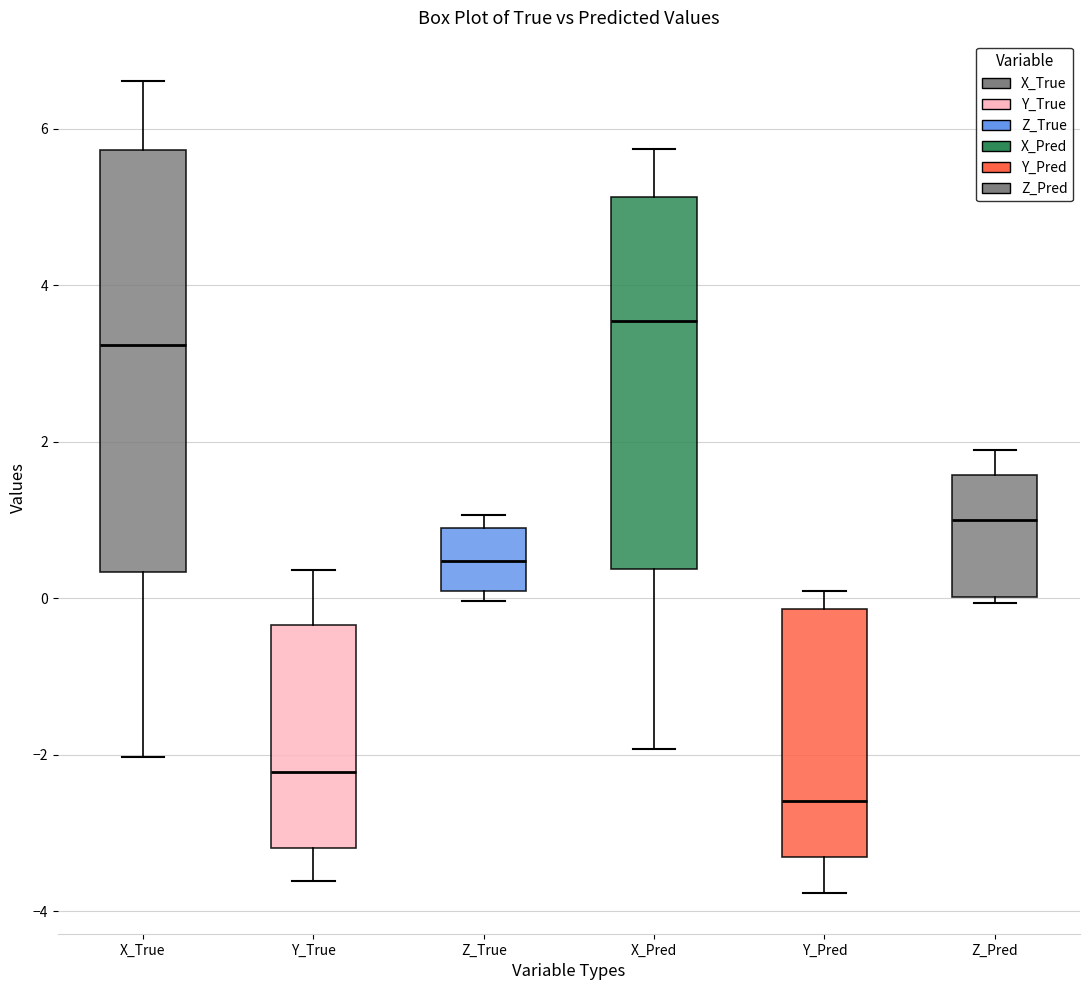

Reading left to right, read every box against the y-axis: the position of its median line, the range the box covers, and the ends of its whiskers. The values are not printed on the chart, so give them approximately, as read against the axis.

X_True: median 3.2, box 0.4 to 5.8, whiskers -2.0 to 6.6
Y_True: median -2.2, box -3.2 to -0.4, whiskers -3.6 to 0.4
Z_True: median 0.4, box 0.0 to 0.8, whiskers 0.0 (just below the box's lower edge) to 1.0
X_Pred: median 3.6, box 0.4 to 5.2, whiskers -2.0 to 5.8
Y_Pred: median -2.6, box -3.4 to -0.2, whiskers -3.8 to 0.0
Z_Pred: median 1.0, box 0.0 to 1.6, whiskers 0.0 (just below the box's lower edge) to 1.8